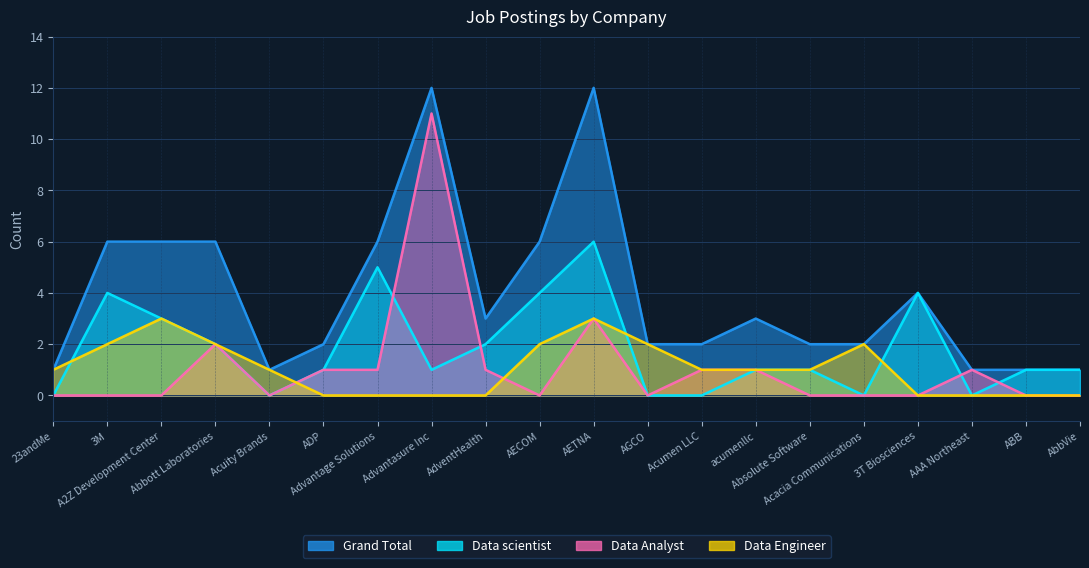

Count the Data Engineer values in the range 0 to 2.

18